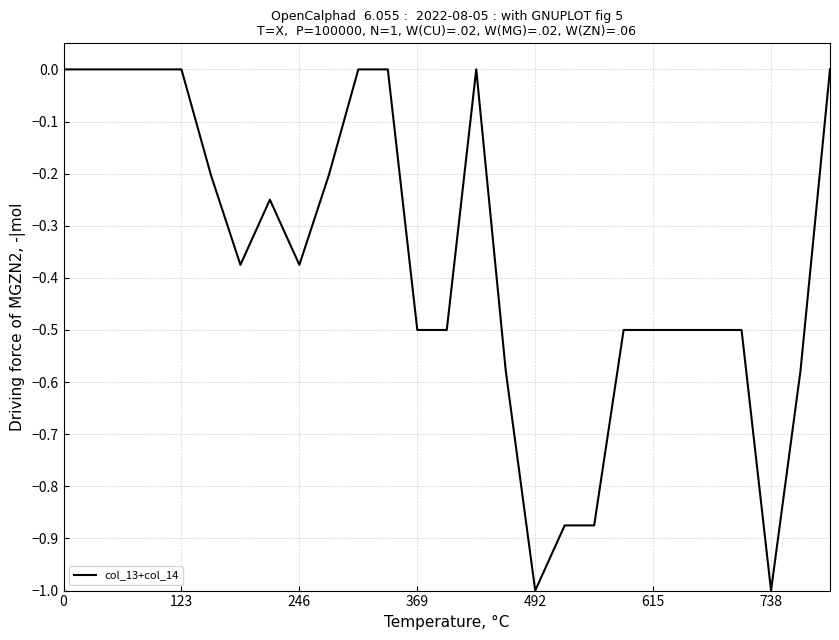

What is the minimum value shown in the chart?

-1.0